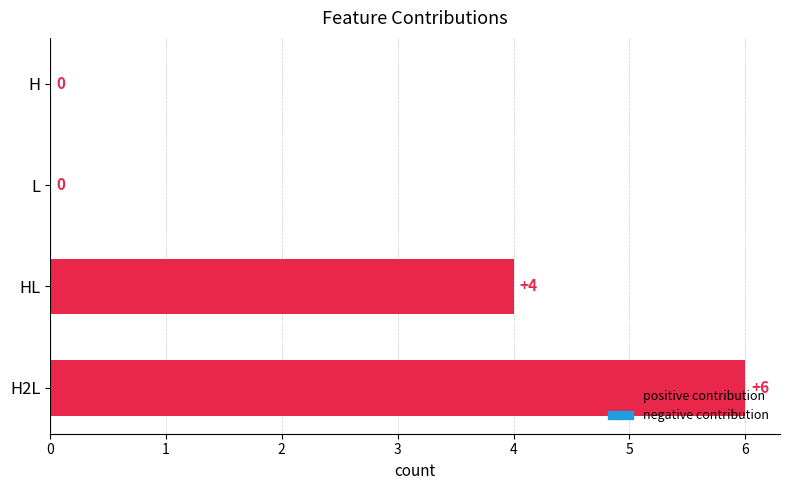

Are the bars grouped side by side (vs. stacked)?

No